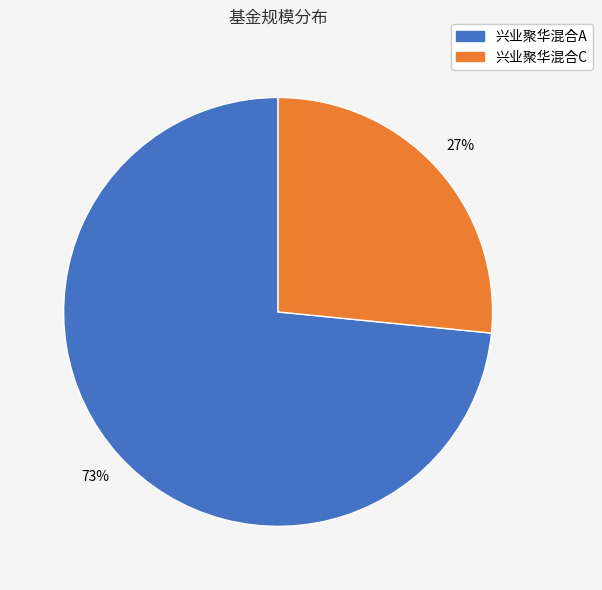

How many segments does this pie chart have?

2